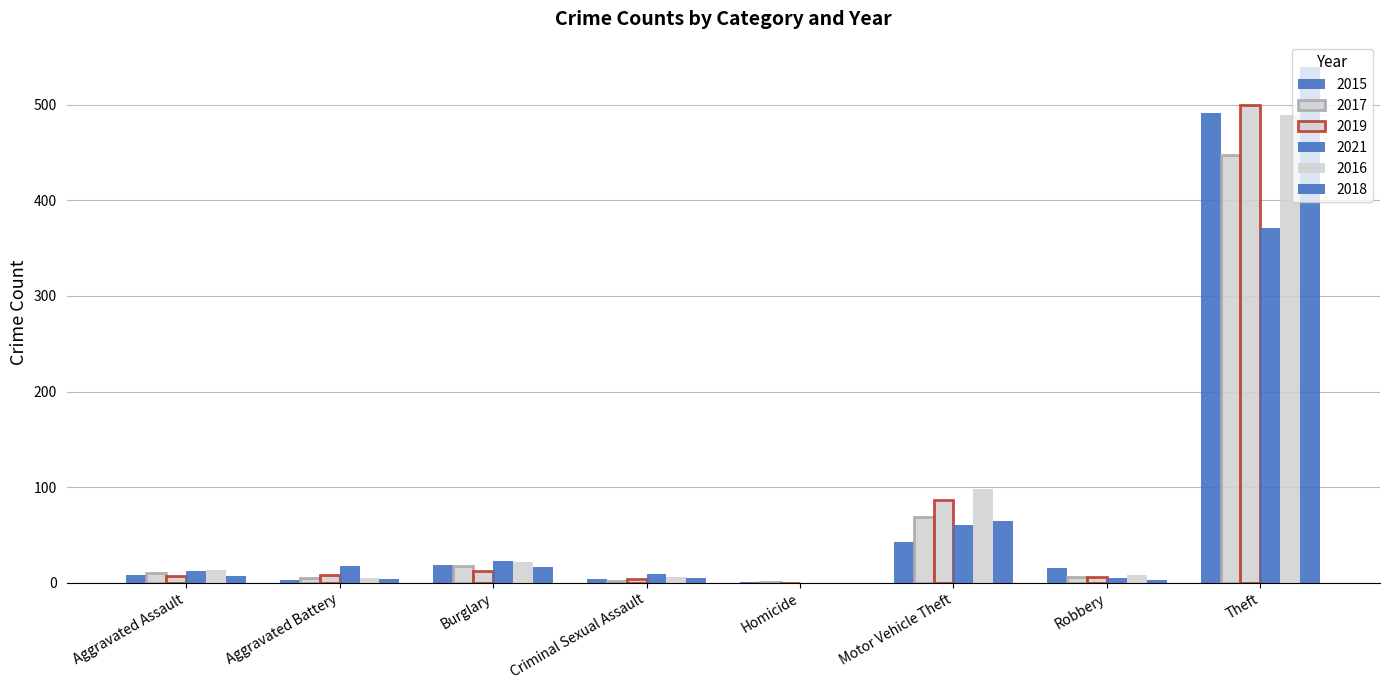

At how many categories does at least one series exceed 142?

1